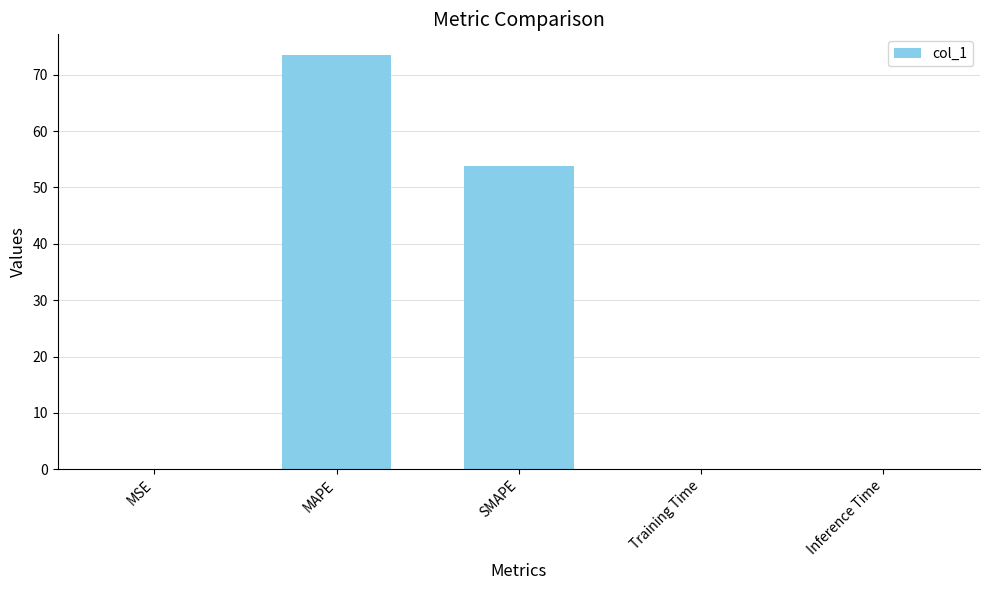

What is the maximum value shown in the chart?

73.5